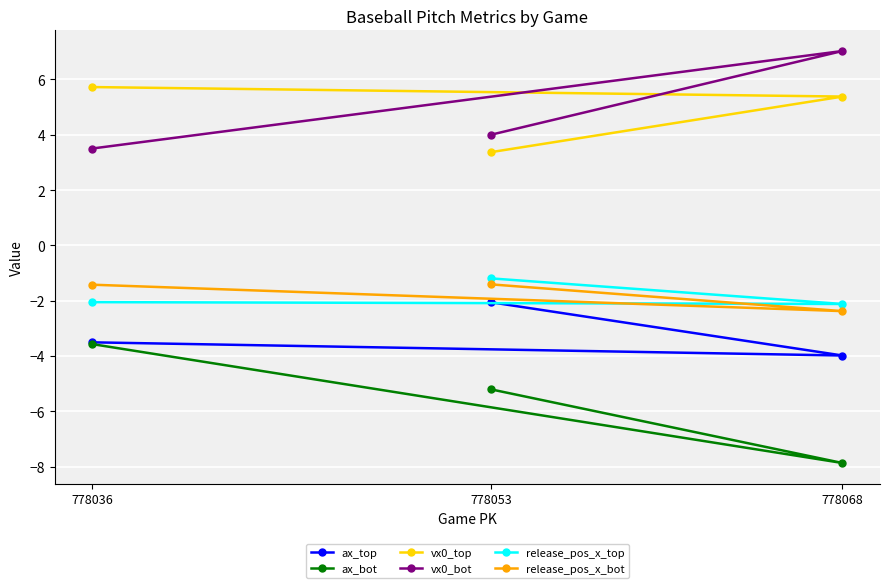

The release_pos_x_top series shows -2.1 at 778036. True or false?

True